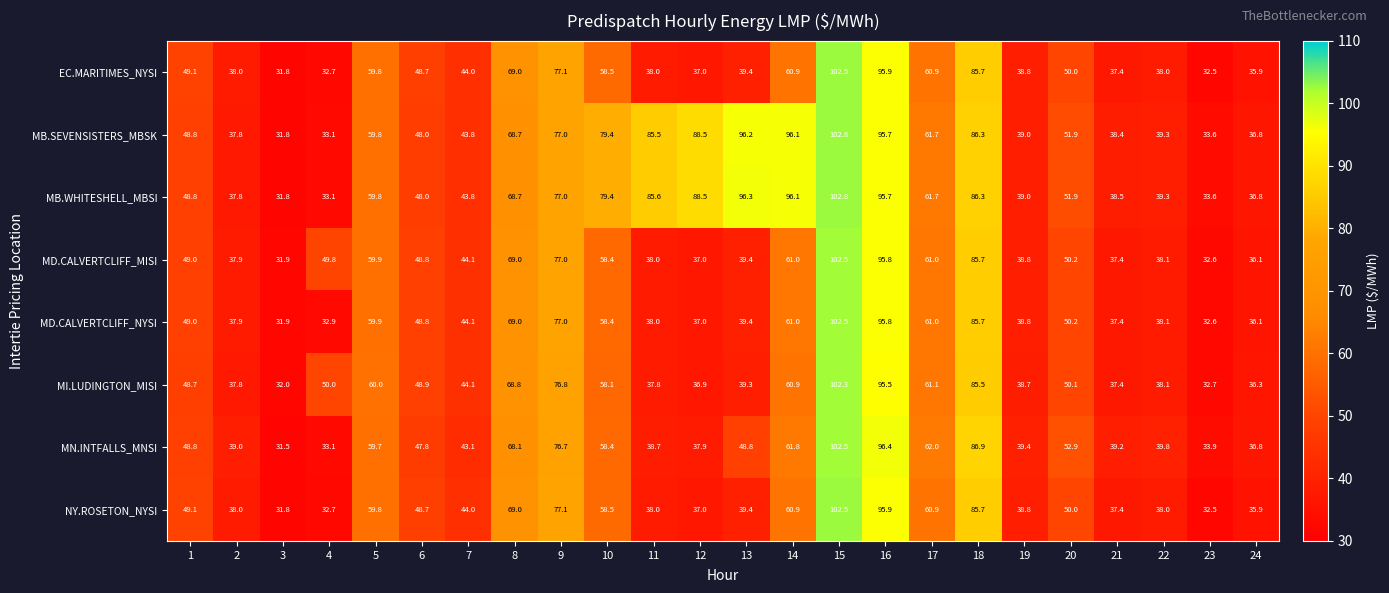

What is the sum of all MB.SEVENSISTERS_MBSK values?

1480.0